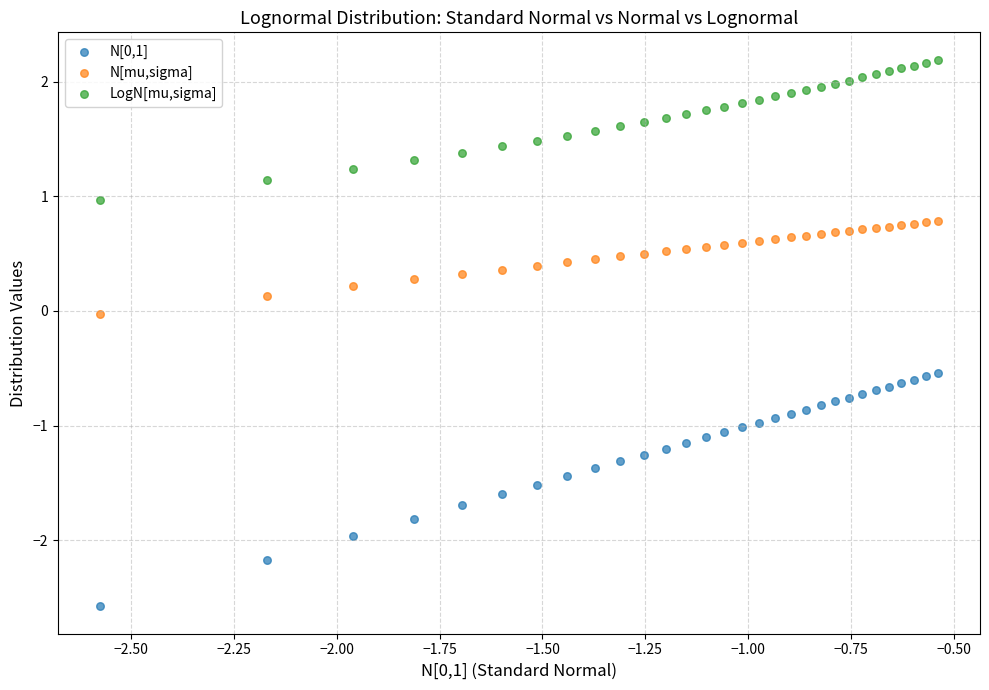

Which series reaches the maximum Y coordinate?

LogN[mu,sigma]